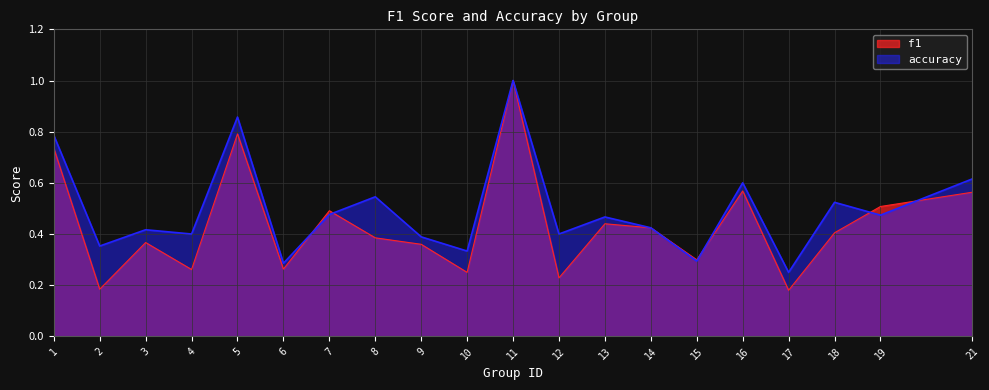

Reading left to right, what are all the values shown in this chart?

f1: 1=0.7	2=0.2	3=0.4	4=0.3	5=0.8	6=0.3	7=0.5	8=0.4	9=0.4	10=0.2	11=1.0	12=0.2	13=0.4	14=0.4	15=0.3	16=0.6	17=0.2	18=0.4	19=0.5	21=0.6
accuracy: 1=0.8	2=0.4	3=0.4	4=0.4	5=0.9	6=0.3	7=0.5	8=0.5	9=0.4	10=0.3	11=1.0	12=0.4	13=0.5	14=0.4	15=0.3	16=0.6	17=0.2	18=0.5	19=0.5	21=0.6